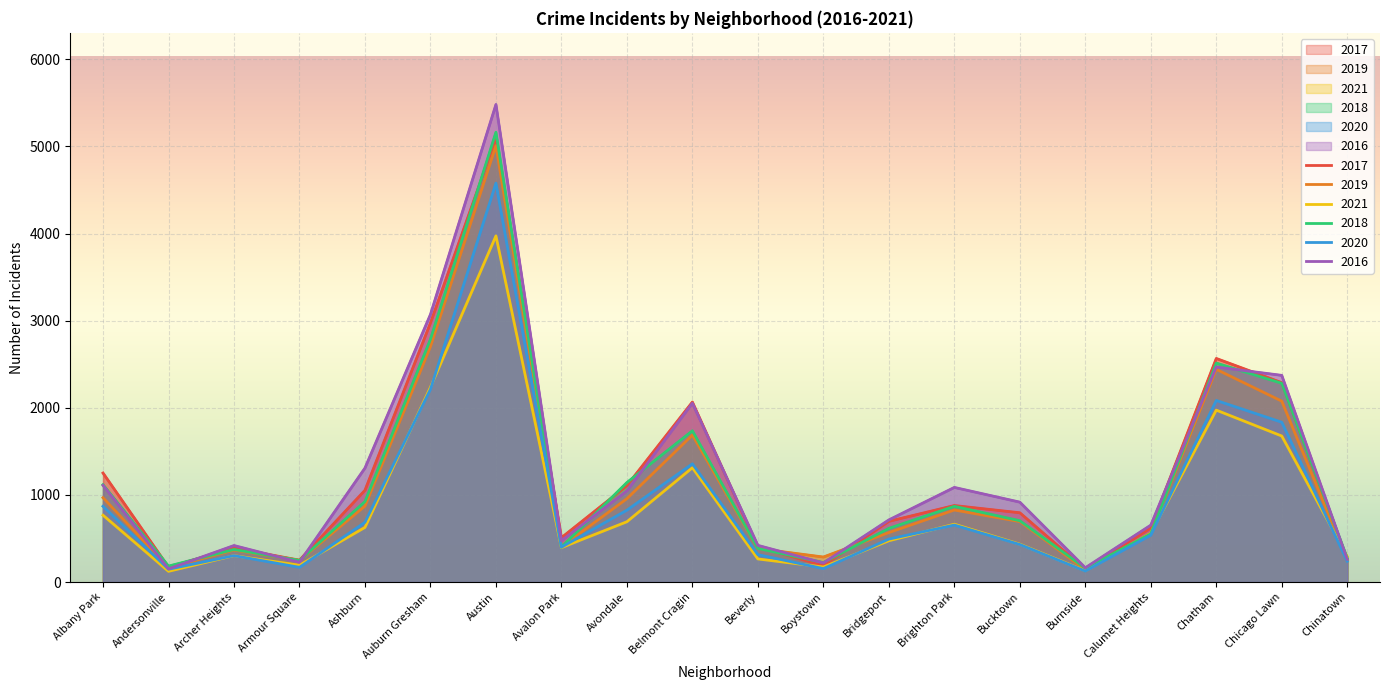

In 2020, how many points are lower than both neighbors (excluding endpoints)?

5